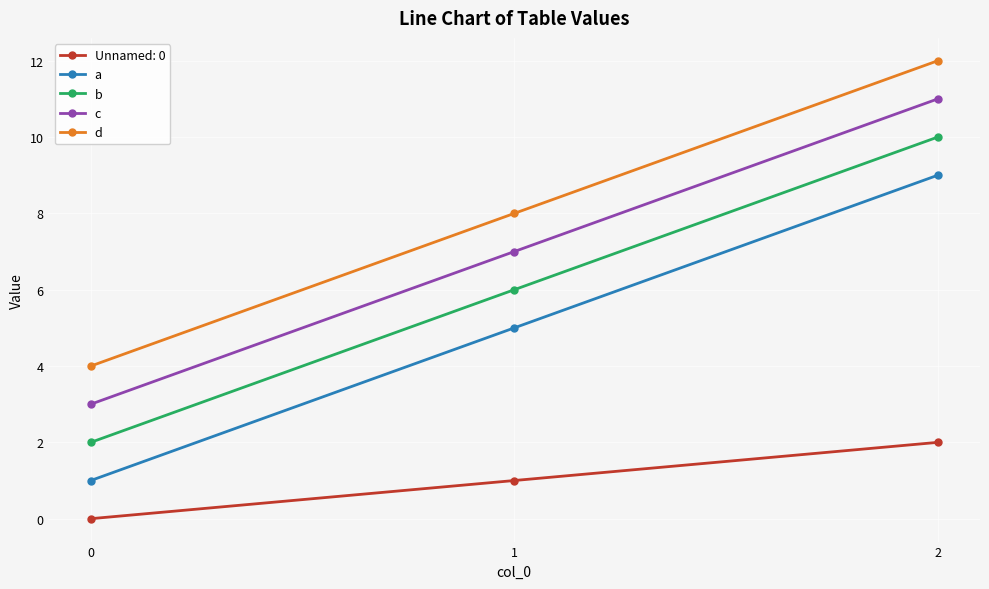

Rank the series by their maximum value, from highest to lowest.

d, c, b, a, Unnamed: 0